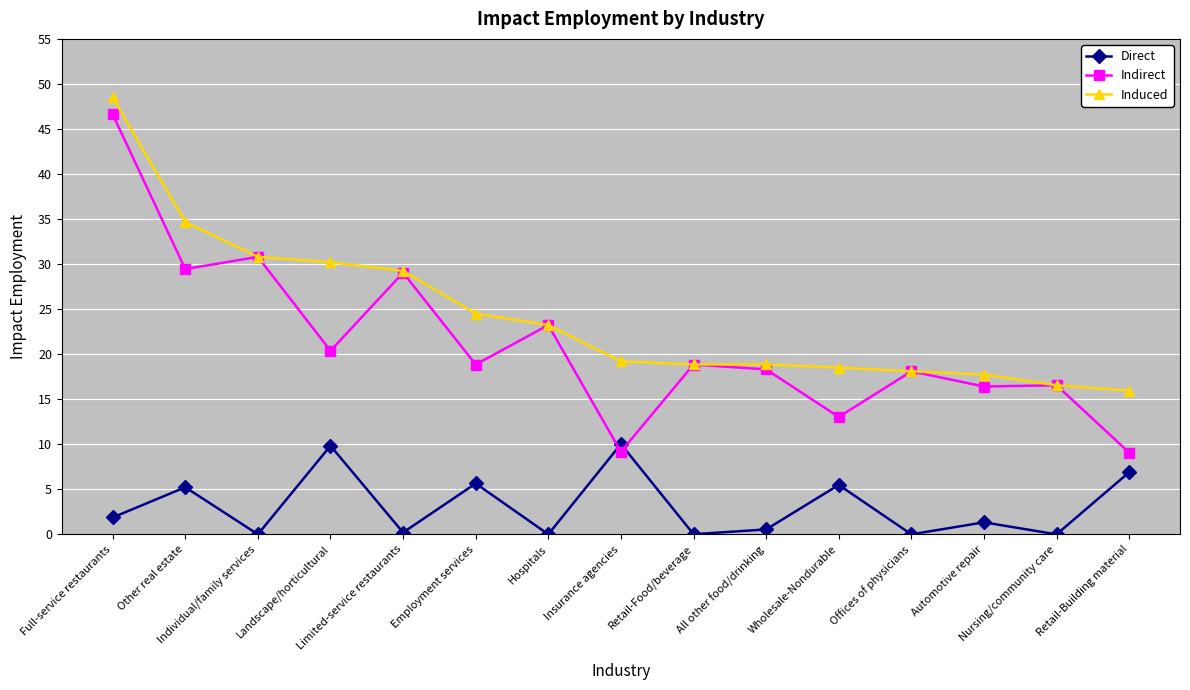

What value does the Induced series have at Hospitals?

23.2